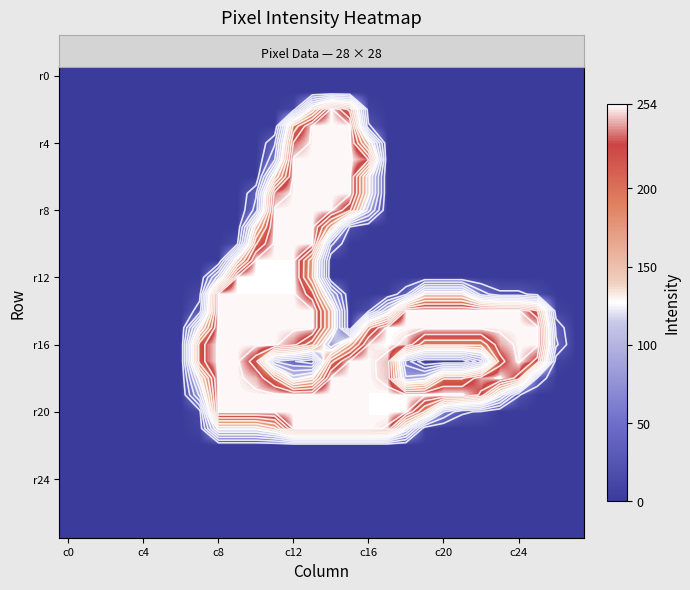

At which category does the chart reach its peak across all series?

14